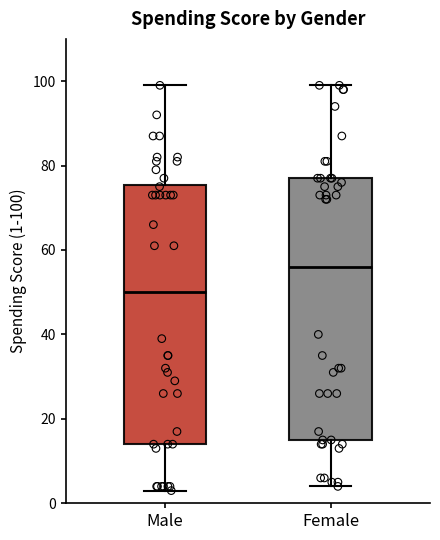

Which box has the highest median line?

Female